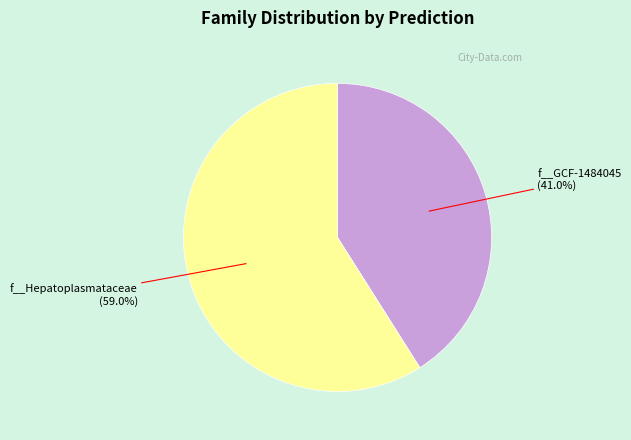

What is the majority slice?

f__Hepatoplasmataceae